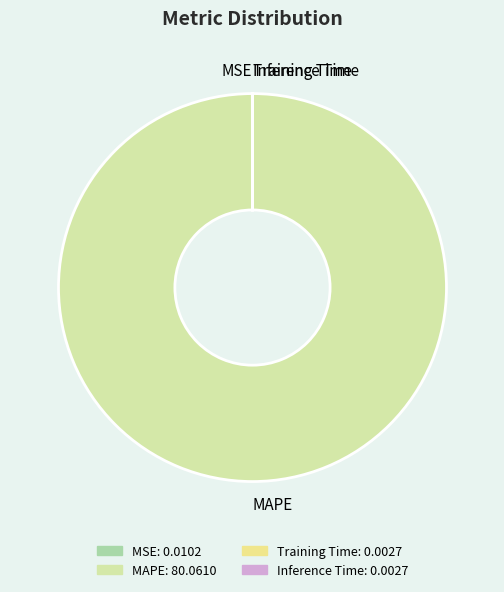

Is it true that MAPE is 100% of the pie?

True